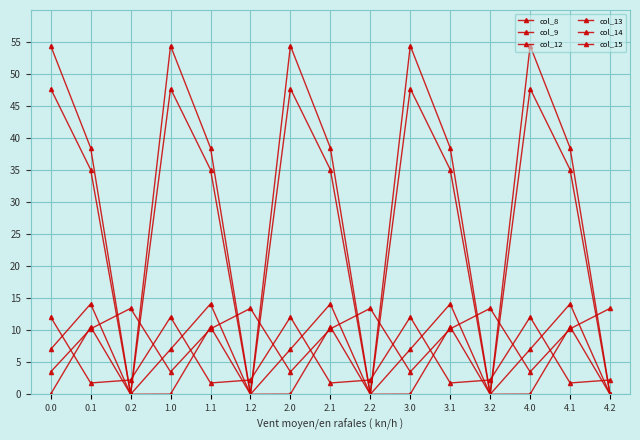

Reading left to right, transcribe all the data shown in this chart.

col_8: 0.0=12.1	0.1=1.8	0.2=2.2	1.0=12.1	1.1=1.8	1.2=2.2	2.0=12.1	2.1=1.8	2.2=2.2	3.0=12.1	3.1=1.8	3.2=2.2	4.0=12.1	4.1=1.8	4.2=2.2
col_9: 0.0=3.5	0.1=10.2	0.2=13.4	1.0=3.5	1.1=10.2	1.2=13.4	2.0=3.5	2.1=10.2	2.2=13.4	3.0=3.5	3.1=10.2	3.2=13.4	4.0=3.5	4.1=10.2	4.2=13.4
col_12: 0.0=54.4	0.1=38.5	0.2=0.0	1.0=54.4	1.1=38.5	1.2=0.0	2.0=54.4	2.1=38.5	2.2=0.0	3.0=54.4	3.1=38.5	3.2=0.0	4.0=54.4	4.1=38.5	4.2=0.0
col_13: 0.0=47.7	0.1=35.1	0.2=0.0	1.0=47.7	1.1=35.1	1.2=0.0	2.0=47.7	2.1=35.1	2.2=0.0	3.0=47.7	3.1=35.1	3.2=0.0	4.0=47.7	4.1=35.1	4.2=0.0
col_14: 0.0=7.0	0.1=14.1	0.2=0.0	1.0=7.0	1.1=14.1	1.2=0.0	2.0=7.0	2.1=14.1	2.2=0.0	3.0=7.0	3.1=14.1	3.2=0.0	4.0=7.0	4.1=14.1	4.2=0.0
col_15: 0.0=0.0	0.1=10.5	0.2=0.0	1.0=0.0	1.1=10.5	1.2=0.0	2.0=0.0	2.1=10.5	2.2=0.0	3.0=0.0	3.1=10.5	3.2=0.0	4.0=0.0	4.1=10.5	4.2=0.0